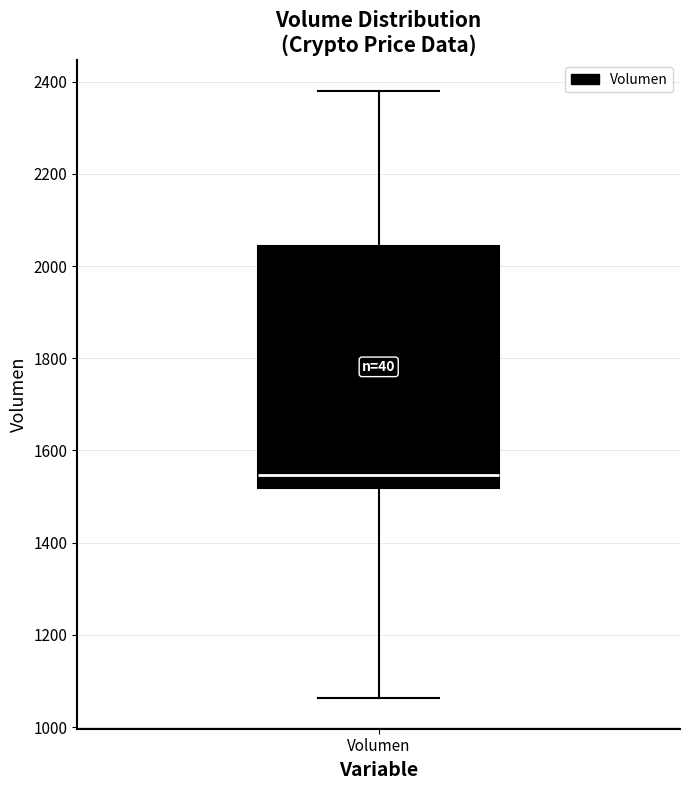

Transcribe this box plot: give where the median line is, the range the box spans, and where the two whiskers end, as read against the y-axis. The values are not printed on the chart, so give them approximately, as read against the axis.

median 1540, box 1520 to 2040, whiskers 1060 to 2380